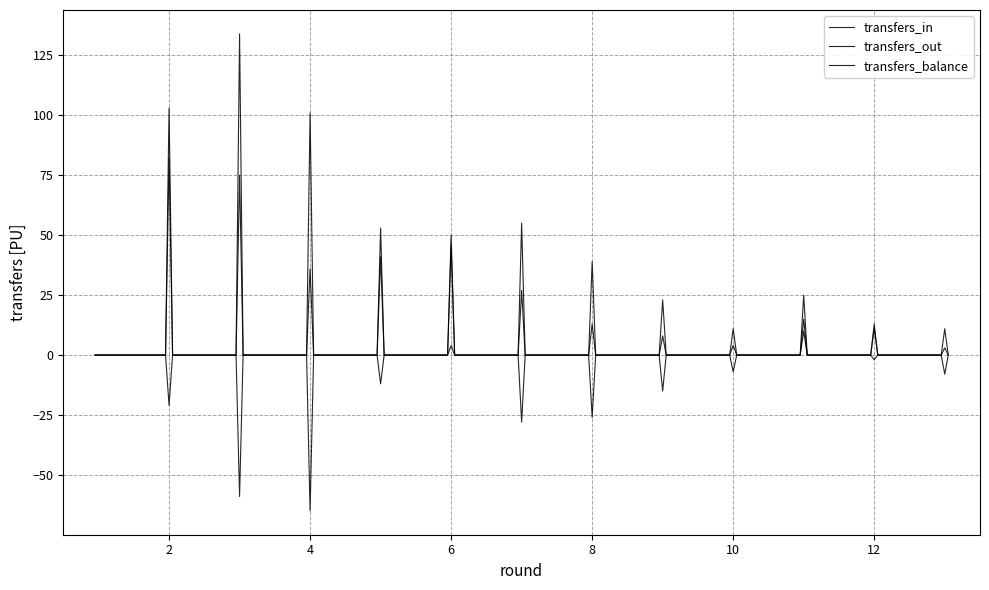

What is the minimum value shown in the chart?

-65